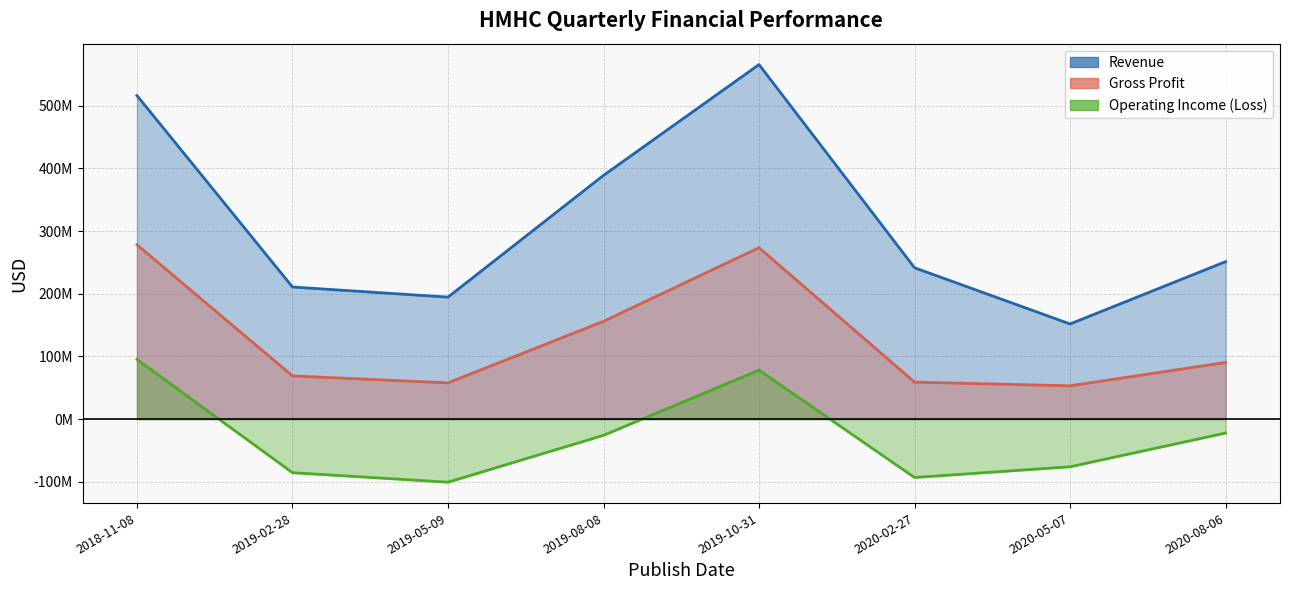

The value of Revenue at 2019-10-31 is 565668000. True or false?

True